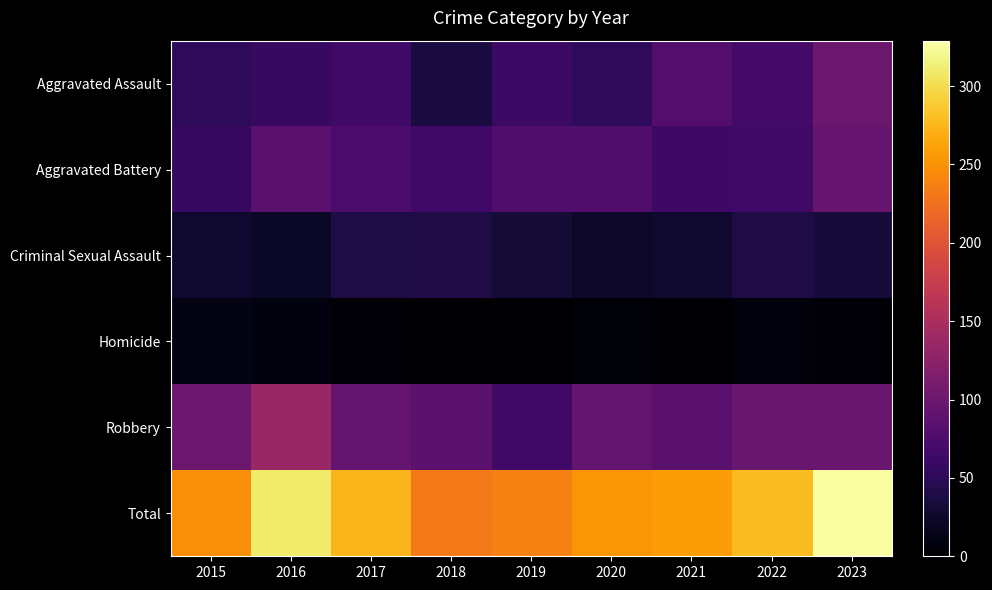

At which category is the sum across all series the highest?

2023